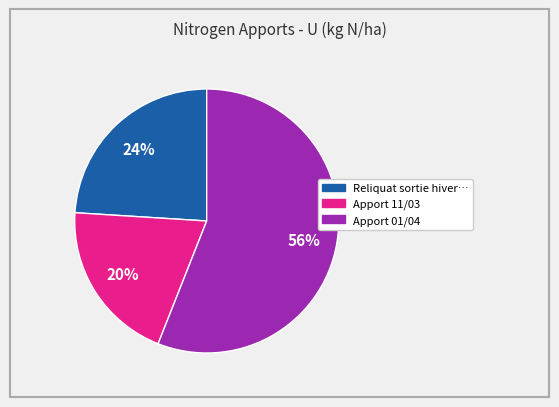

To the nearest percent, what is the difference between the largest and smallest slice percentages?

36%